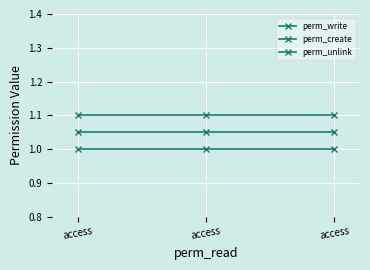

Count the number of data series in this chart.

3